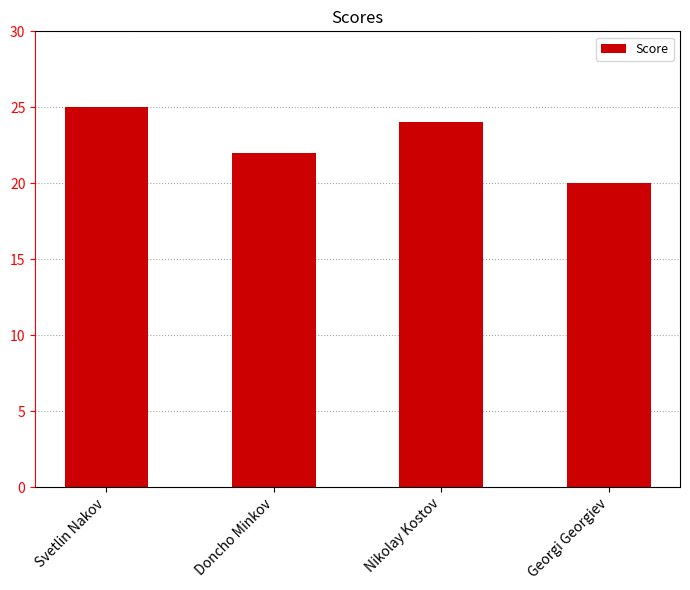

Rank the categories by value from lowest to highest.

Georgi Georgiev, Doncho Minkov, Nikolay Kostov, Svetlin Nakov